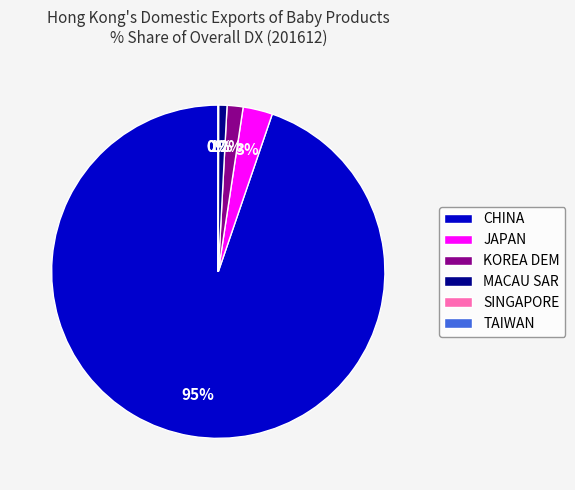

What is the largest slice in the pie chart?

CHINA